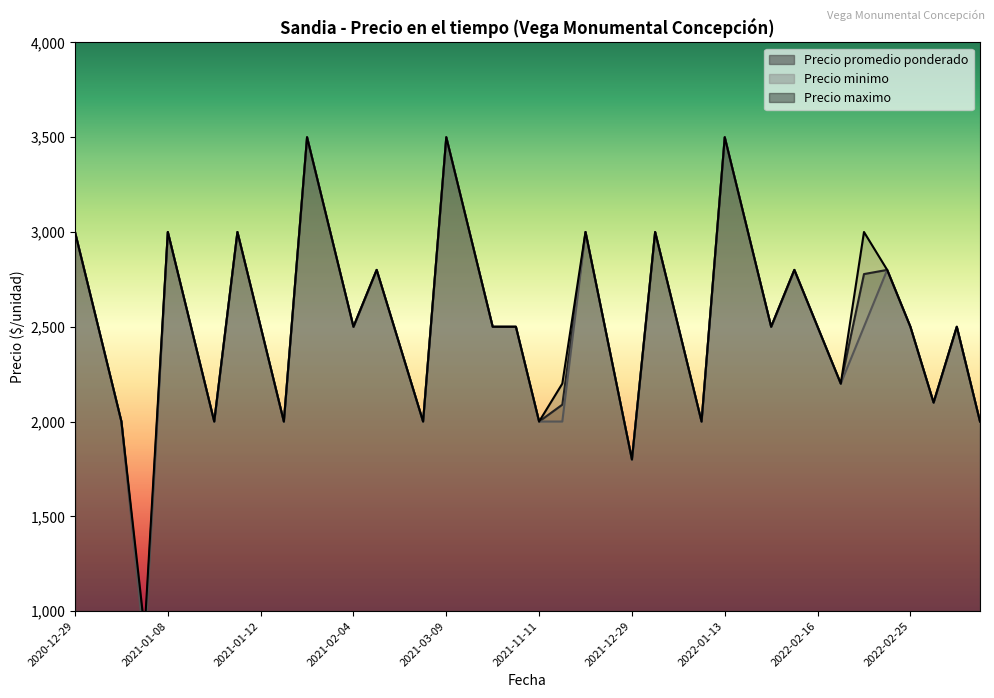

True or false: Precio minimo has a value of 3863 at 2020-12-29.

False